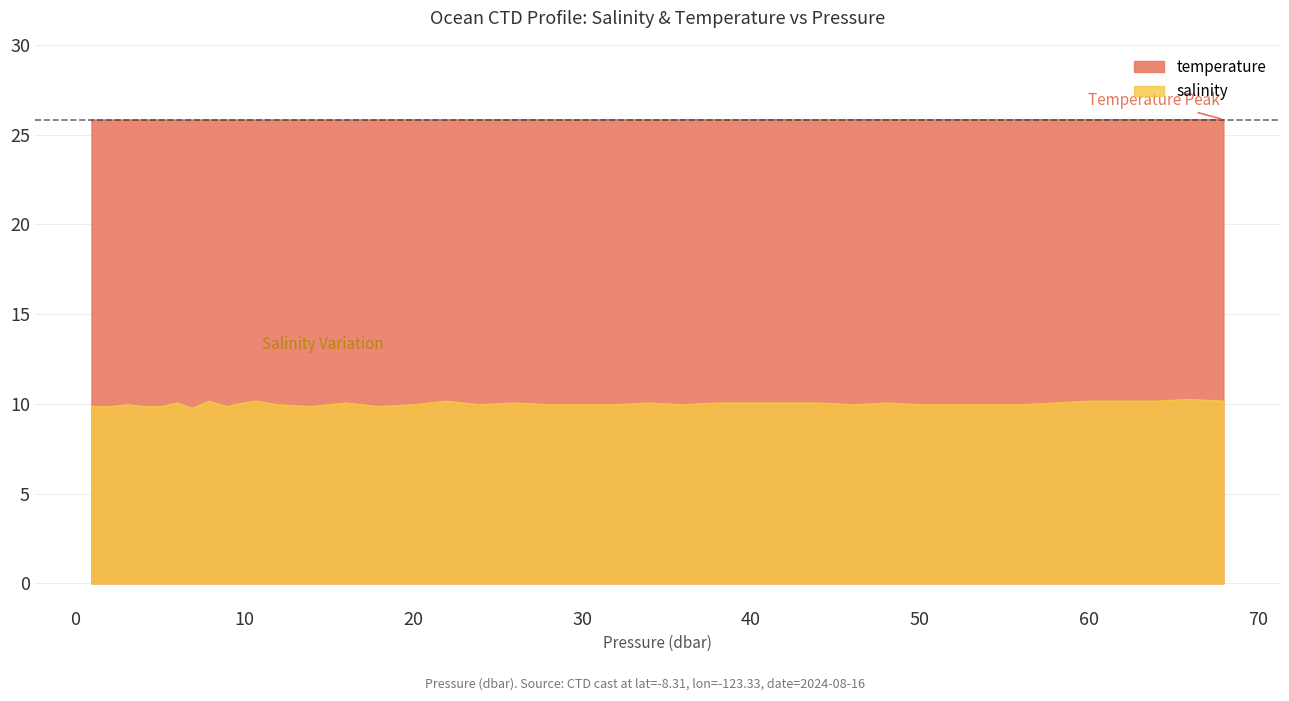

What is the greatest value displayed?

25.8